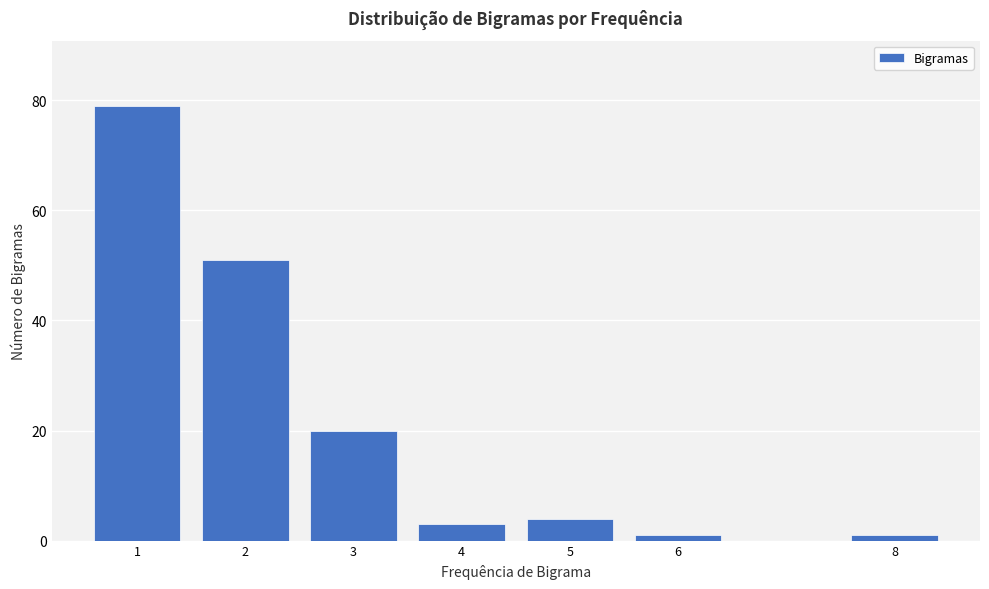

Reading left to right, what are all the values shown in this chart?

1=79	2=51	3=20	4=3	5=4	6=1	8=1